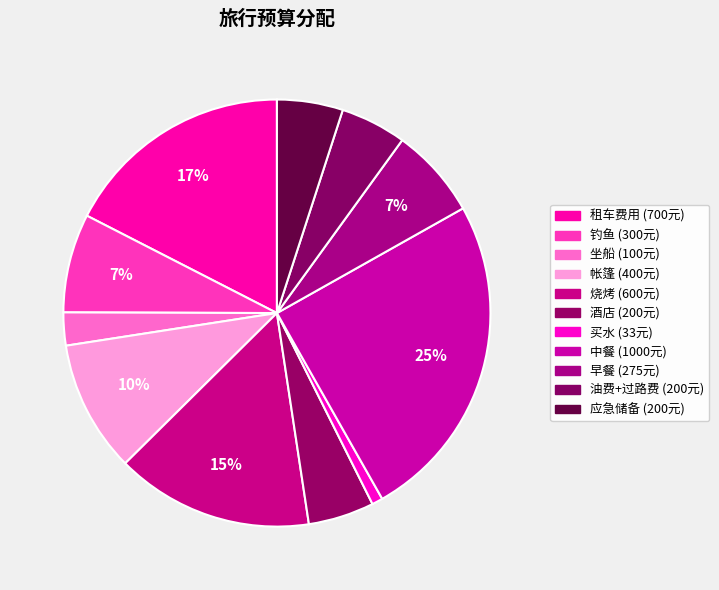

The 钓鱼 slice represents 19% of the pie. True or false?

False